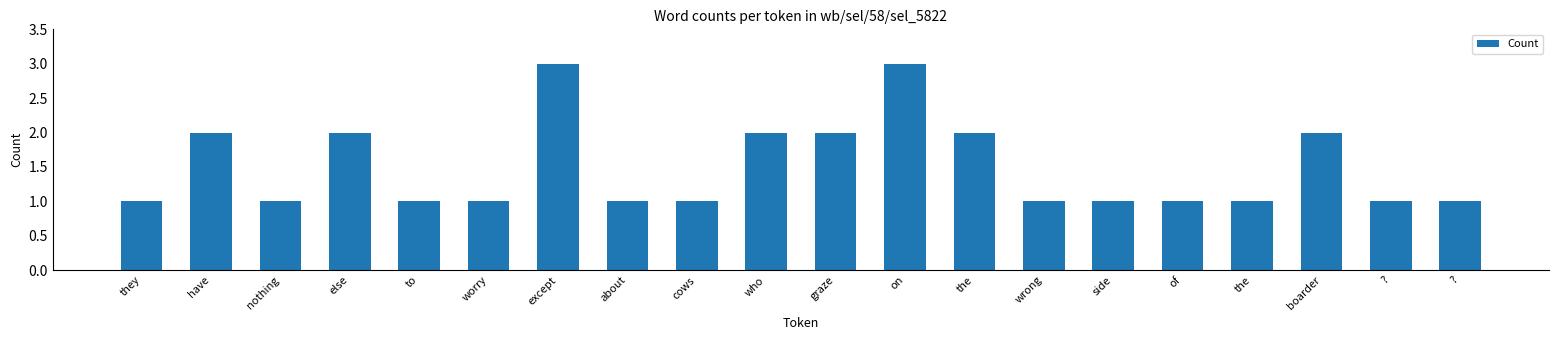

Is it true that the value at who is 2?

True